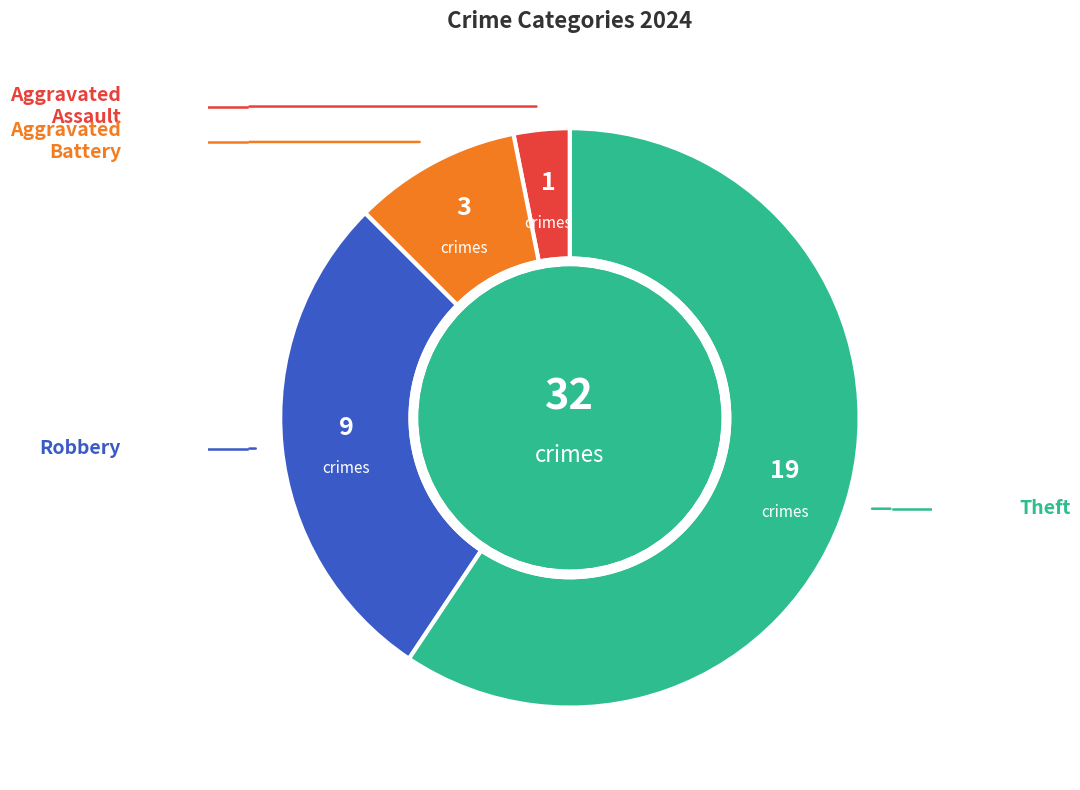

How many slices are in this pie chart?

4